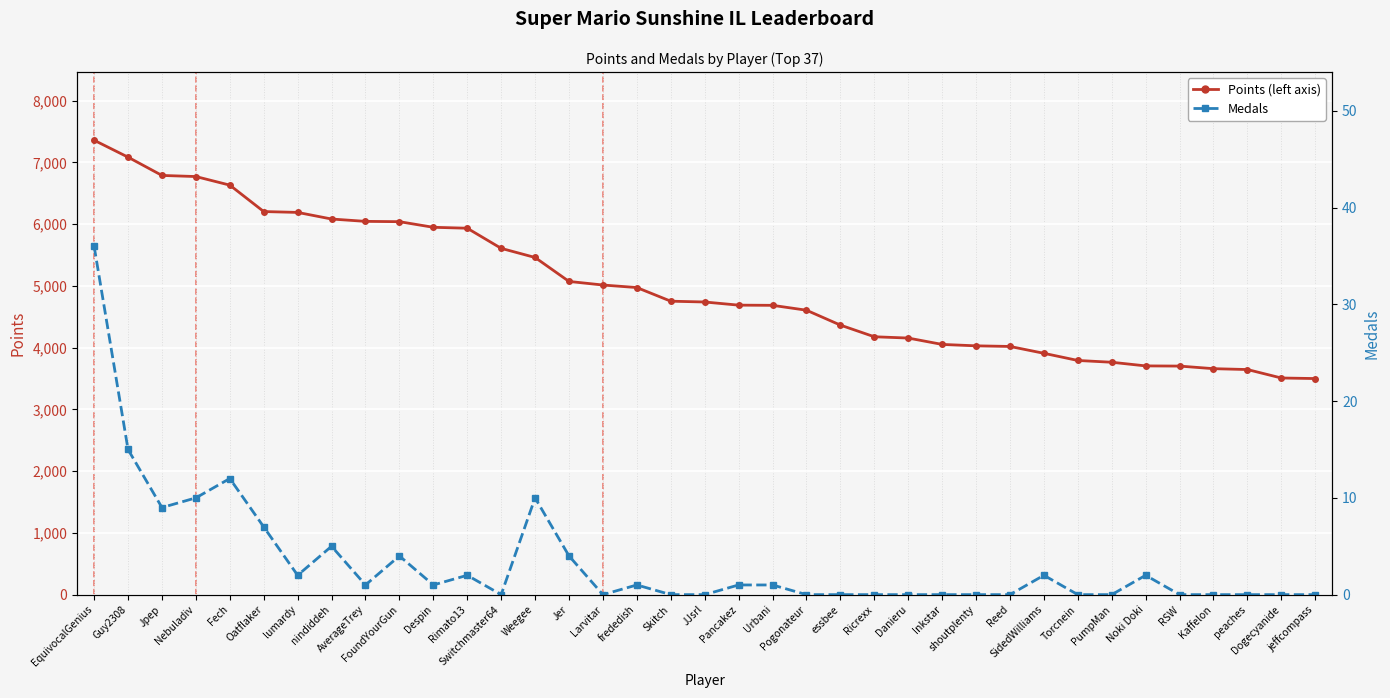

Is this an area chart (filled region under the line)?

No